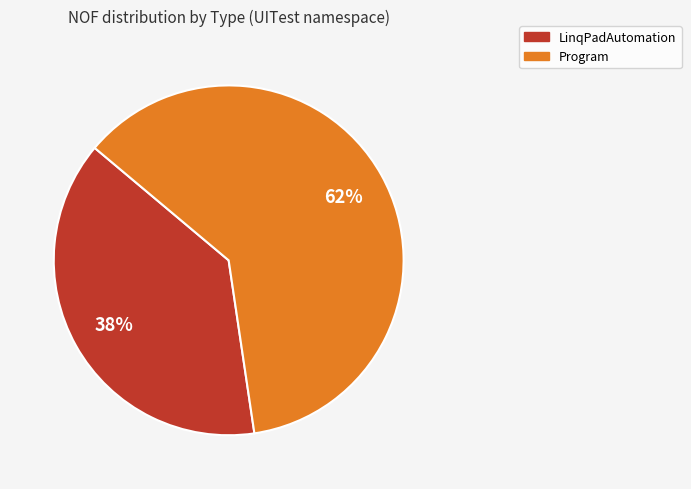

Is there any slice that represents more than half of the pie?

Yes